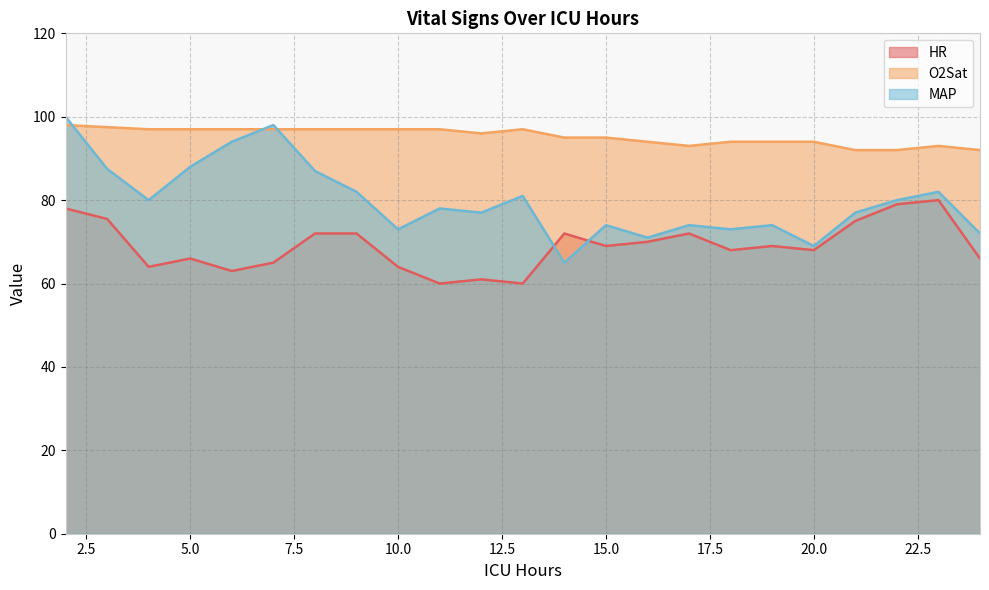

Does the chart display data point markers on the line(s)?

No